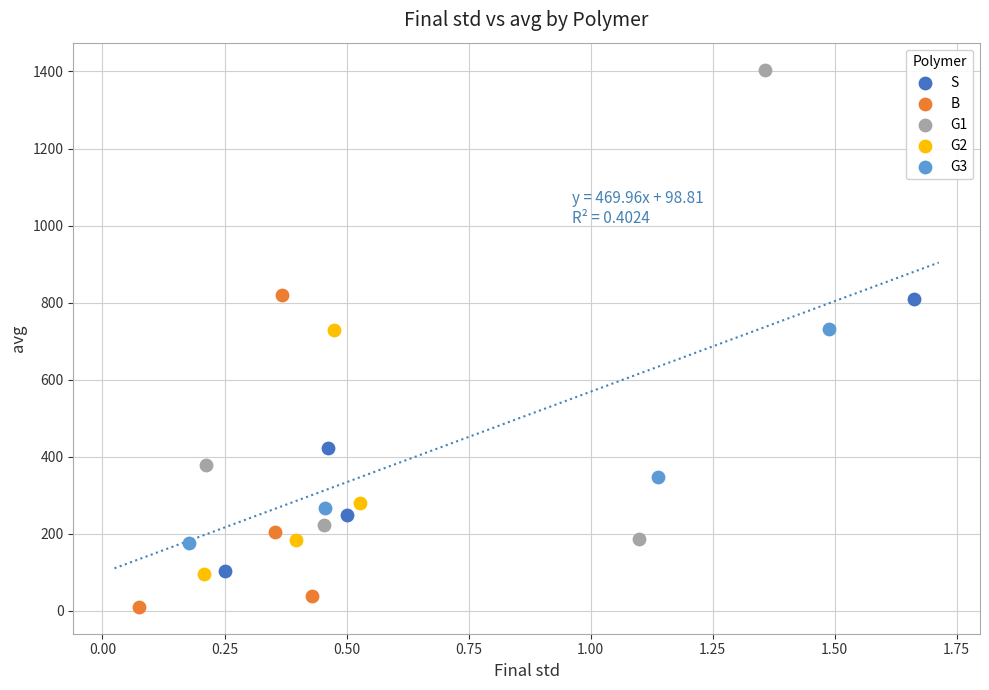

What are all the series names shown in the legend?

S, B, G1, G2, G3